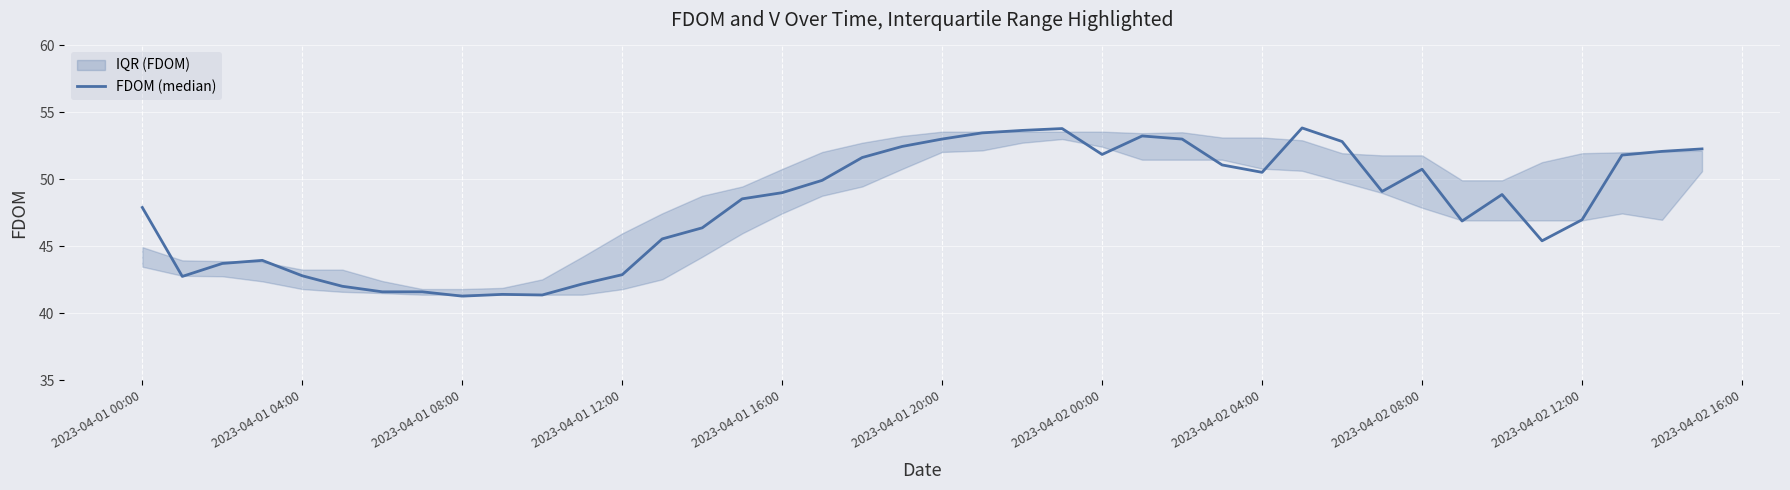

Count the number of values greater than 49.

20